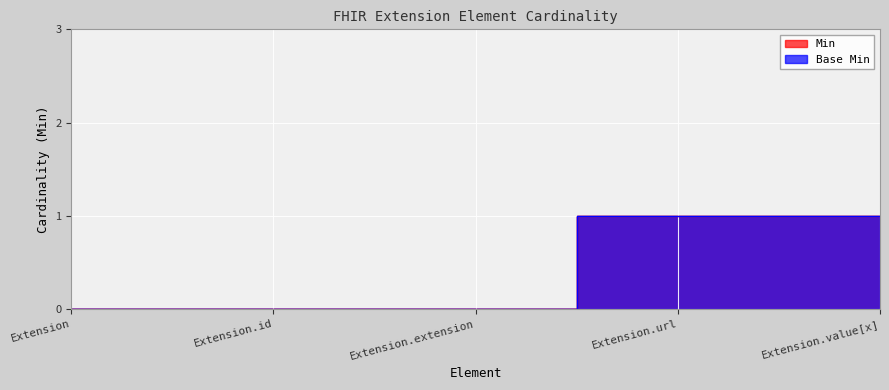

What is the total value across all series at Extension.url?

2